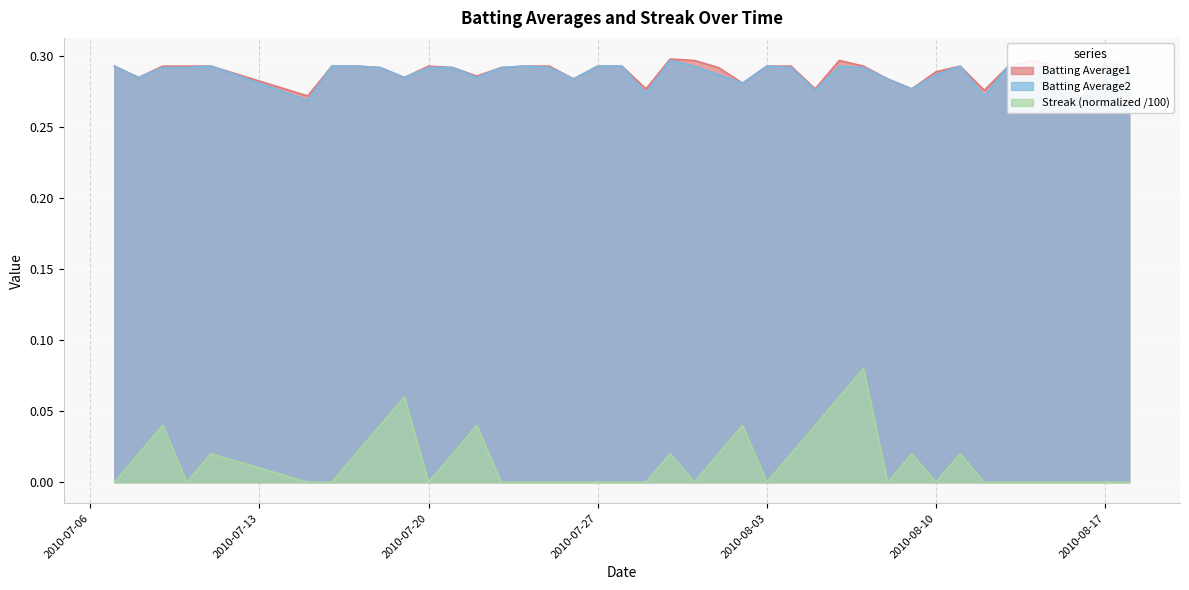

What position from the right is 2010-08-16?

3